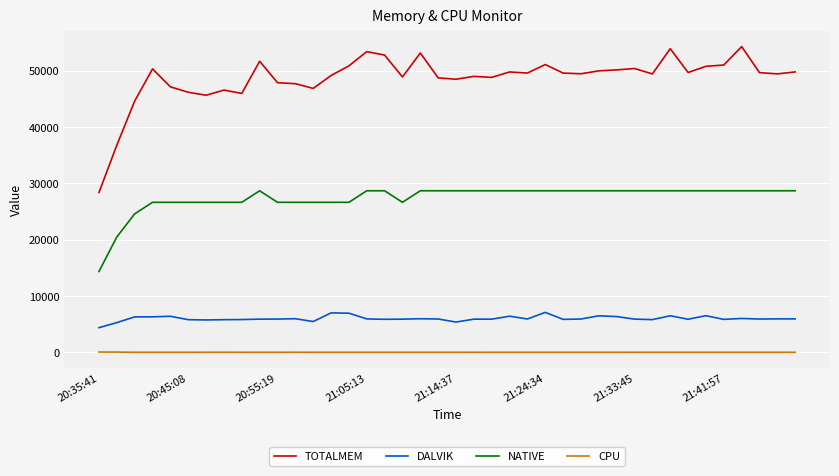

What is the difference between the maximum and minimum values in the DALVIK series?

2714.0